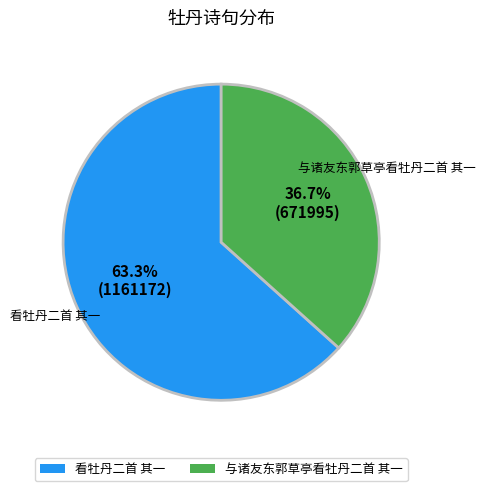

Is it true that 与诸友东郭草亭看牡丹二首 其一 is 37% of the pie?

True